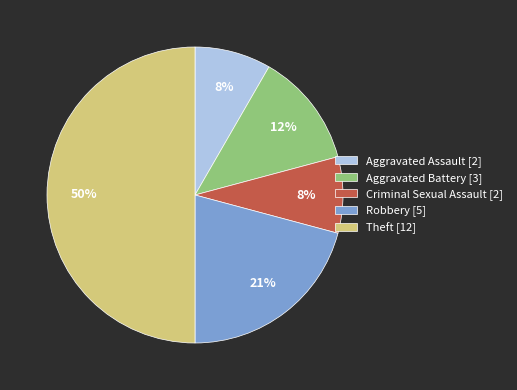

Does Criminal Sexual Assault [2] account for over 50% of the chart?

No